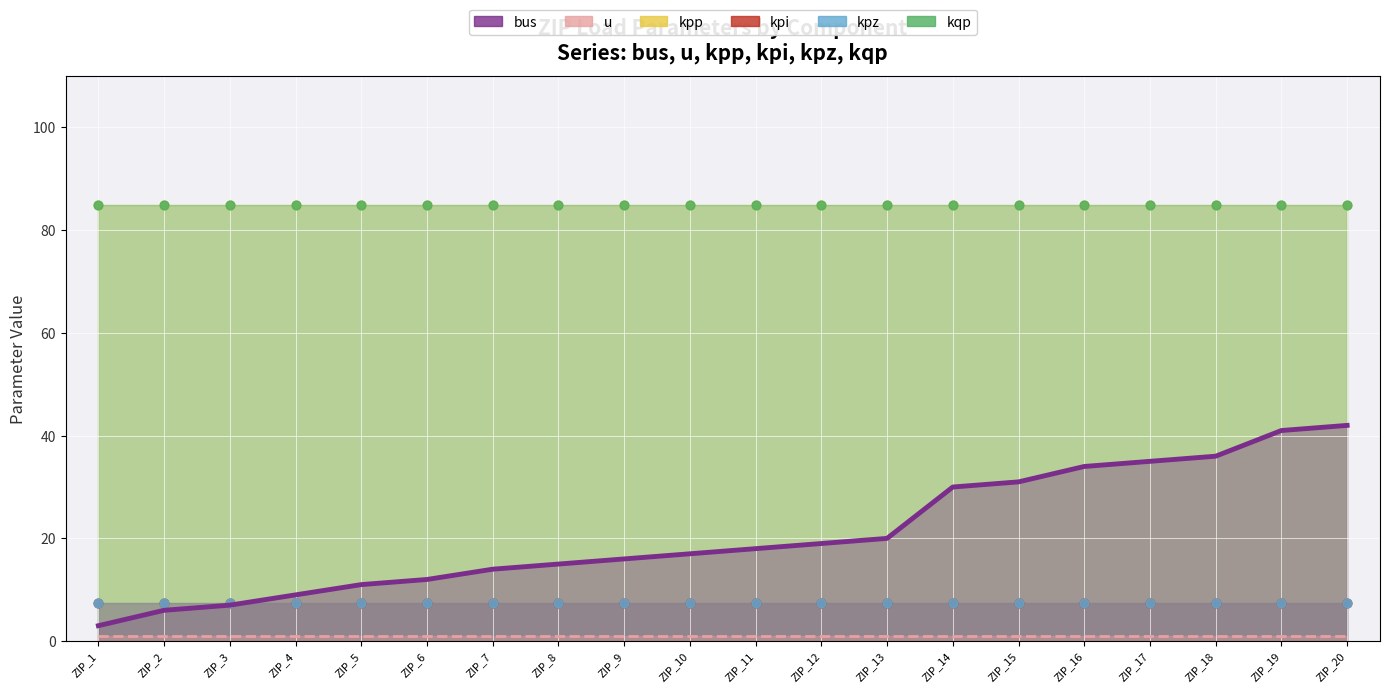

At how many categories does at least one series exceed 82?

20